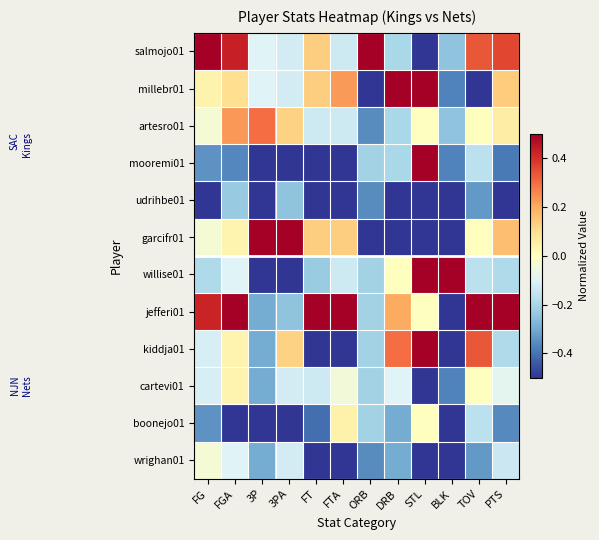

Which series has the largest total across all categories?

jefferi01